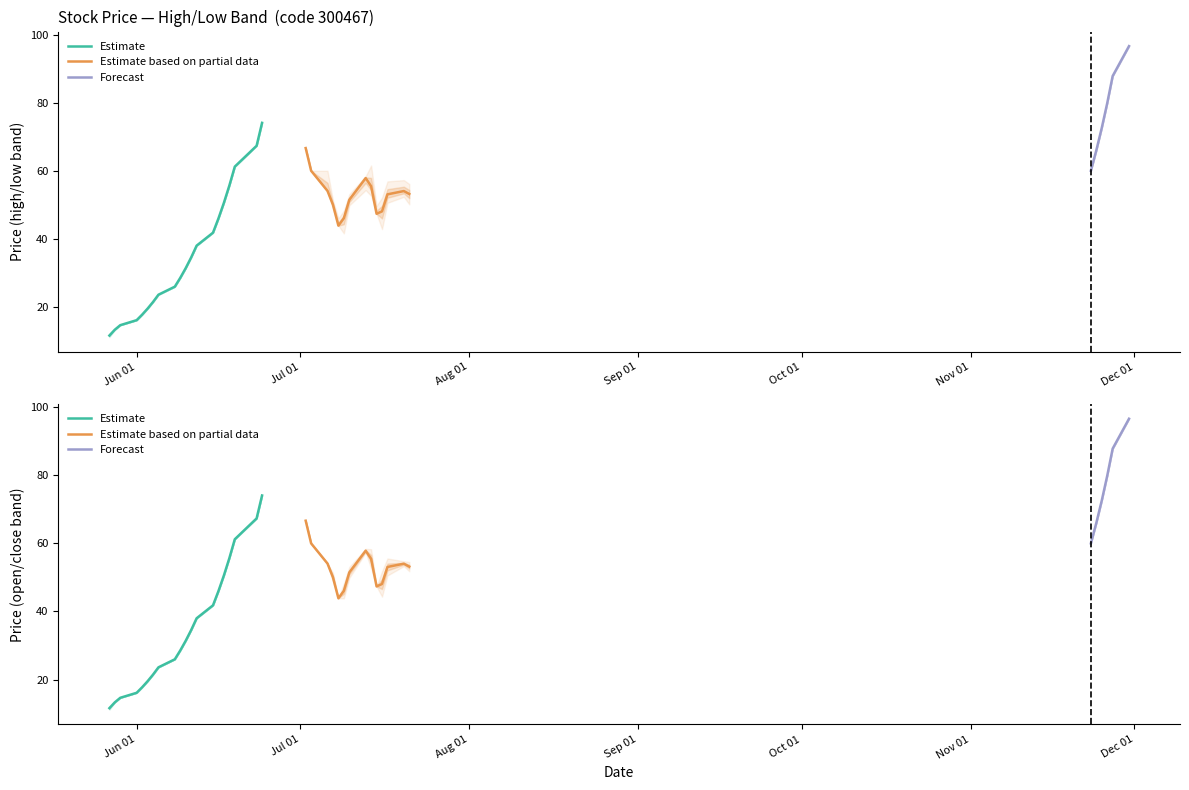

How many data points in low are less than 49?

20